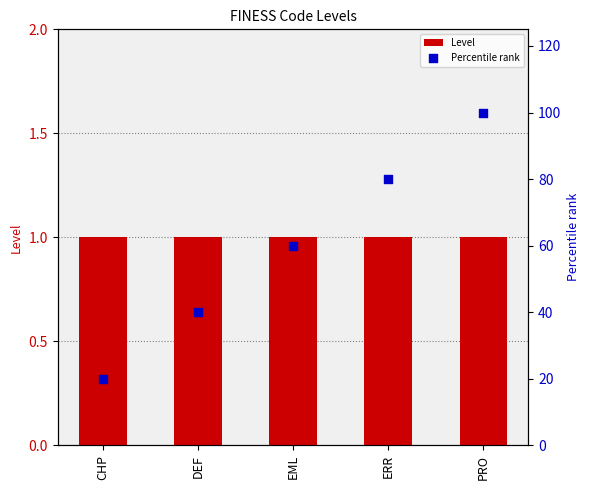

What is the total value across all series at ERR?

81